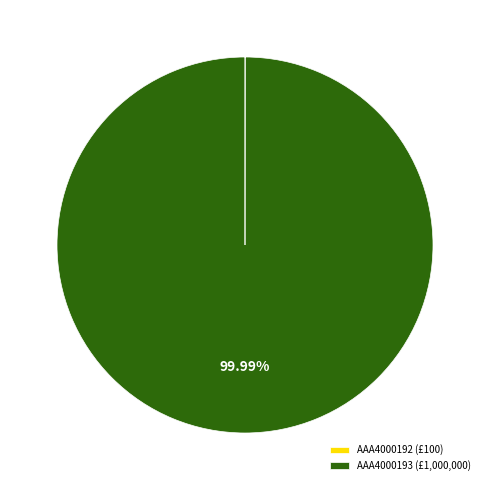

Does AAA4000193 (£1,000,000) represent more than half of the total?

Yes